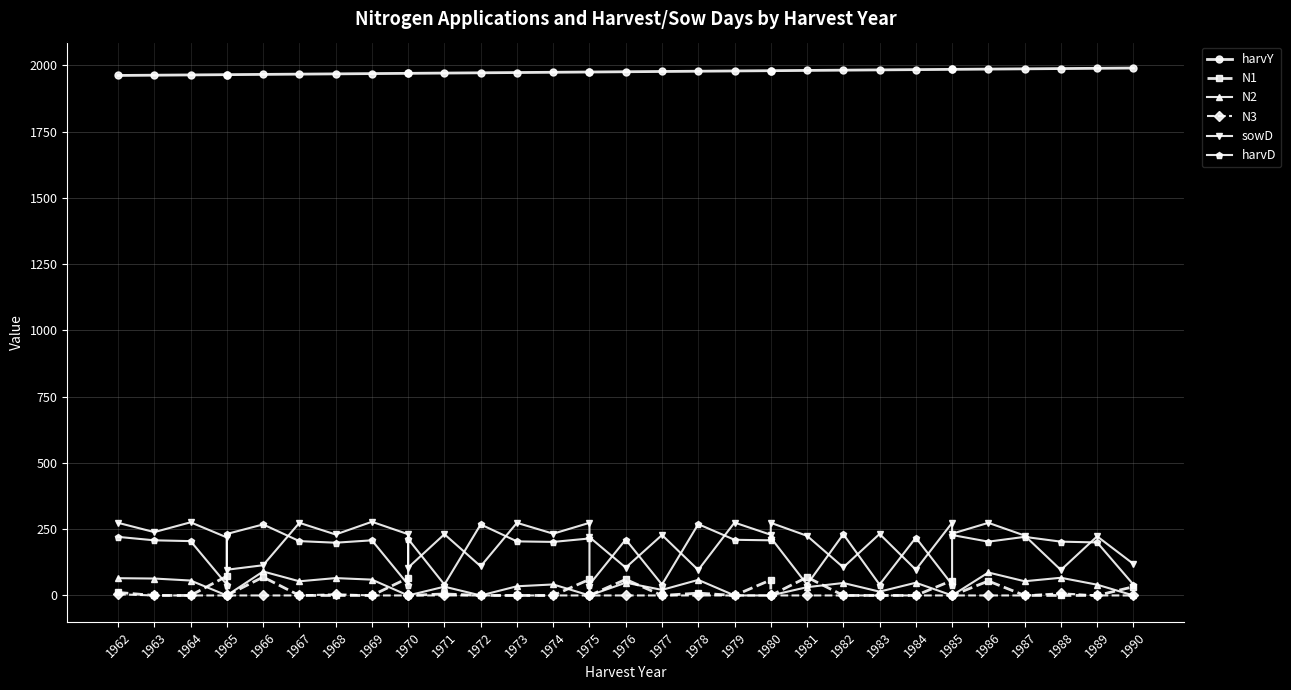

What are all the series names shown in the legend?

harvY, N1, N2, N3, sowD, harvD